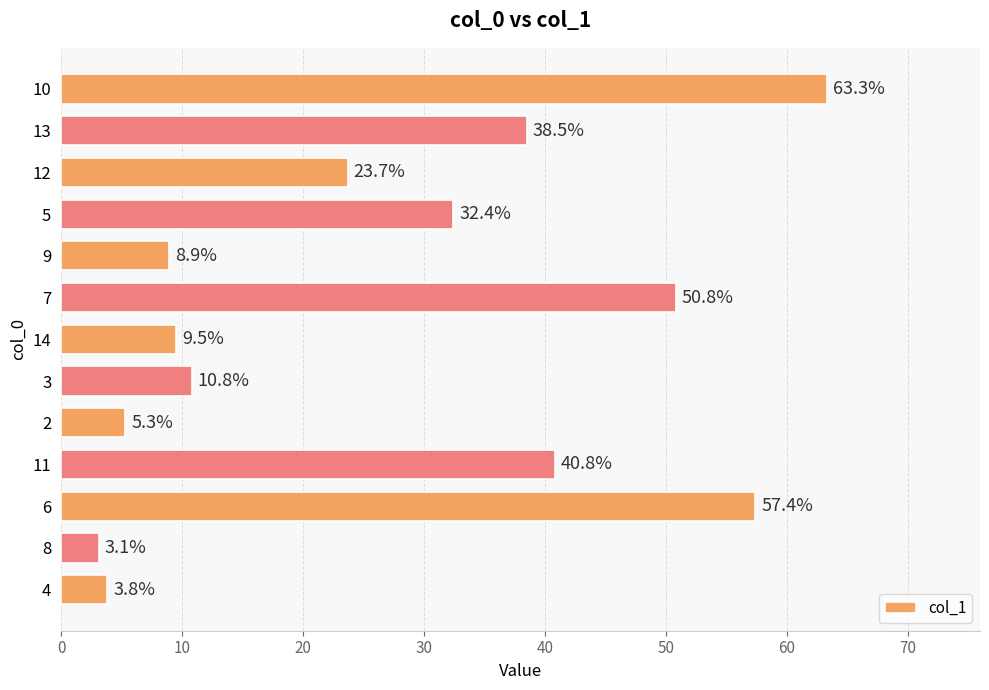

What is the average value?

26.8